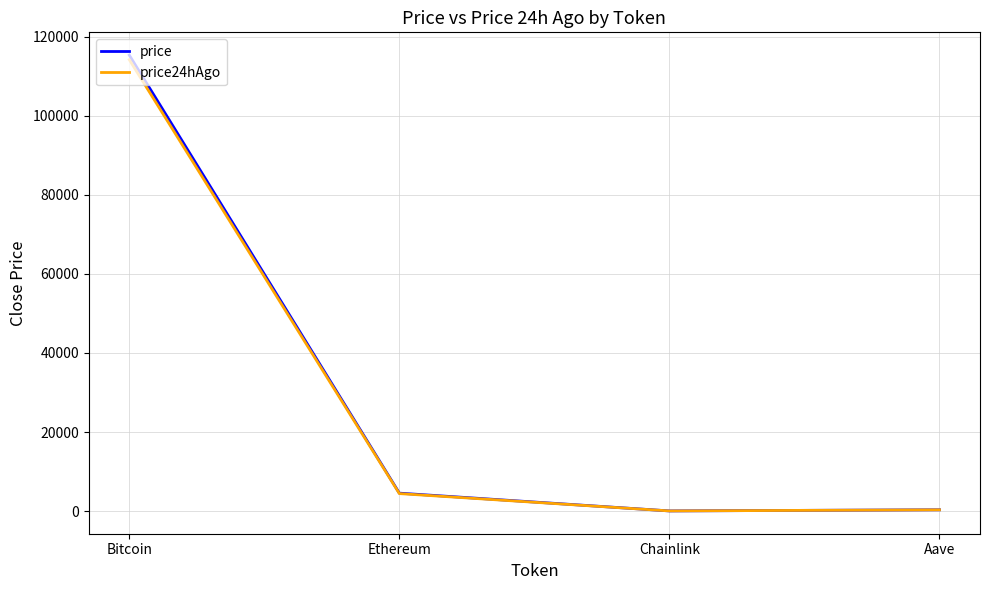

What is the maximum value shown in the chart?

115396.0